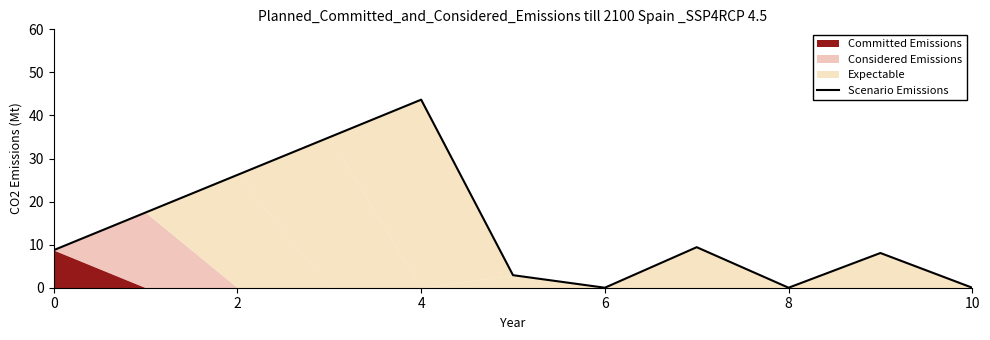

How many values are below 8?

4